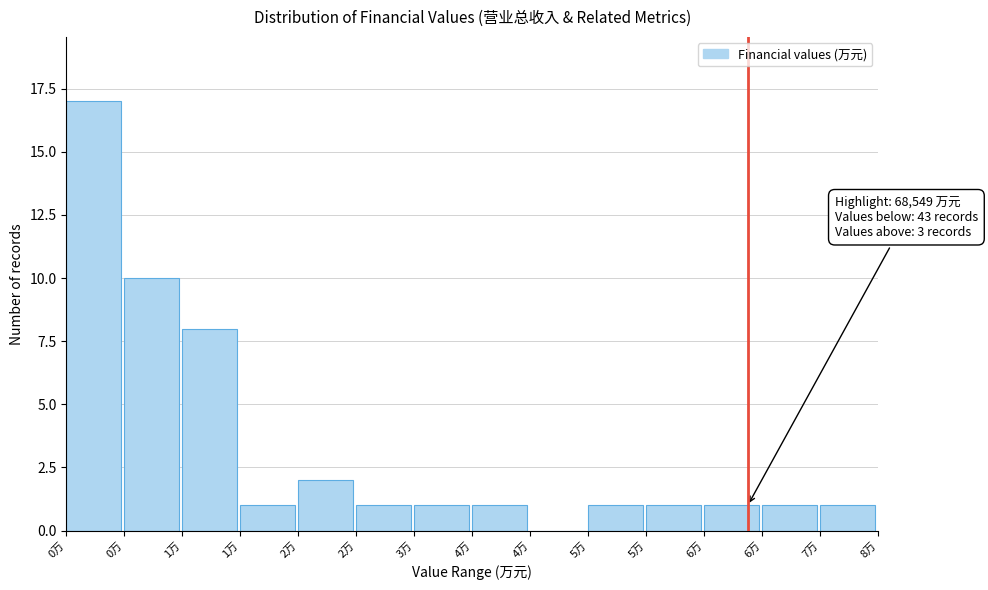

Are the bars horizontal?

No